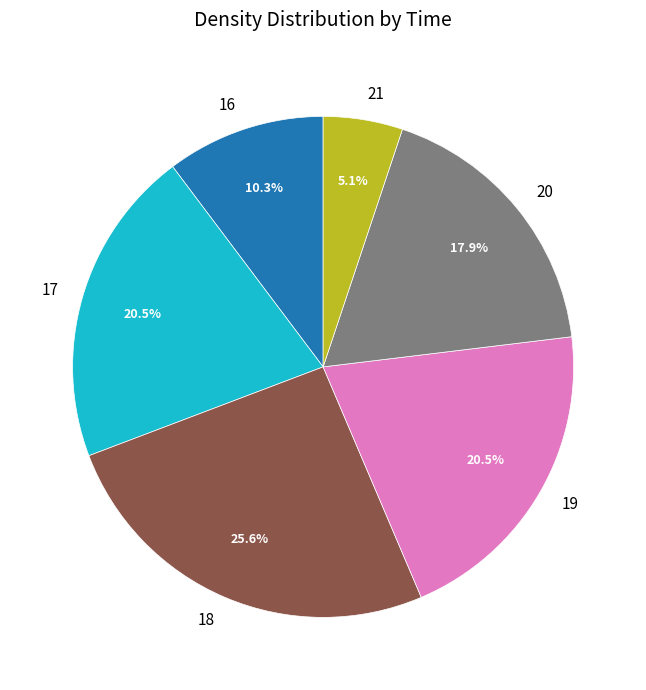

Which slice is the smallest?

21